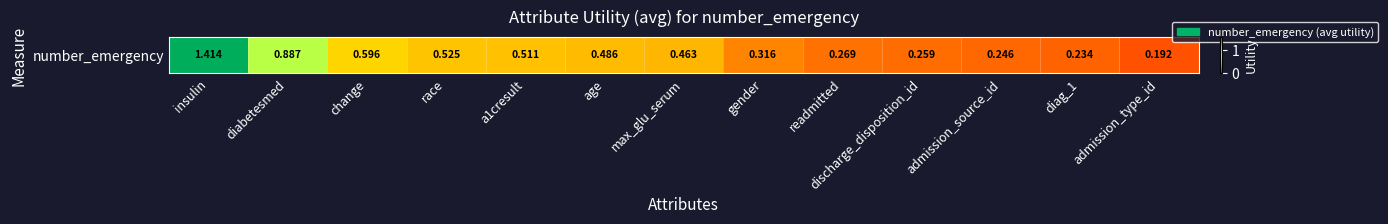

True or false: the data shows 0.9 at diabetesmed.

True